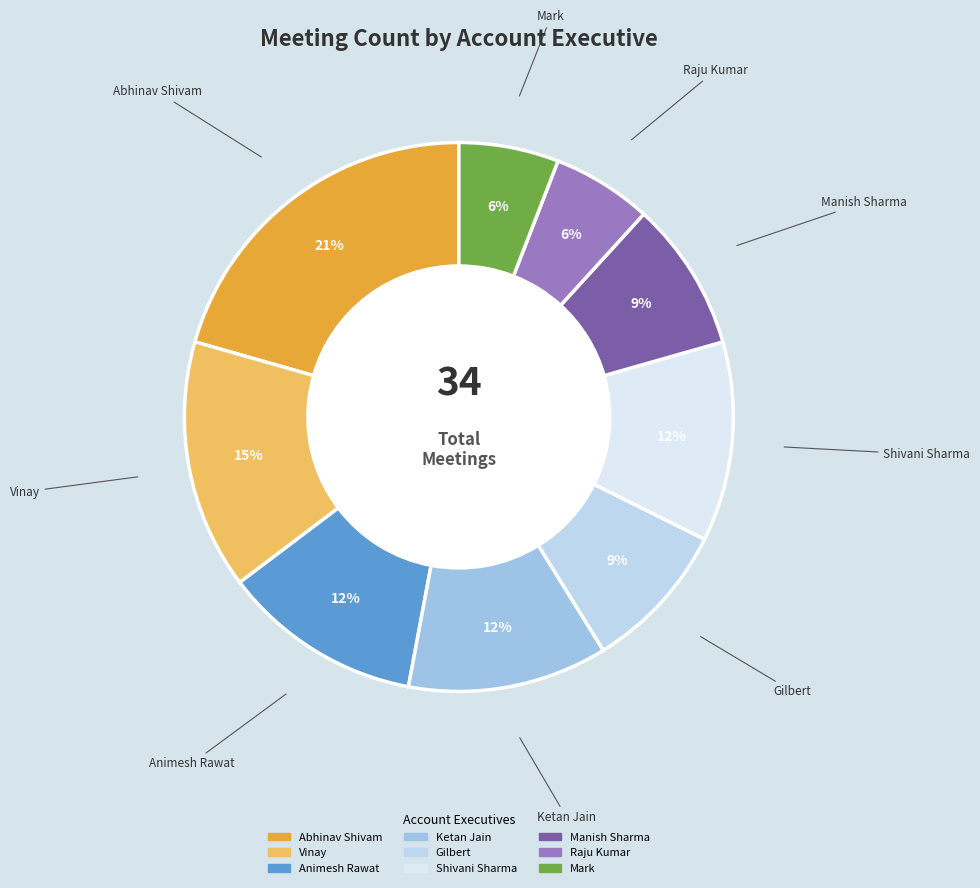

To the nearest percent, what is the average slice percentage?

11%